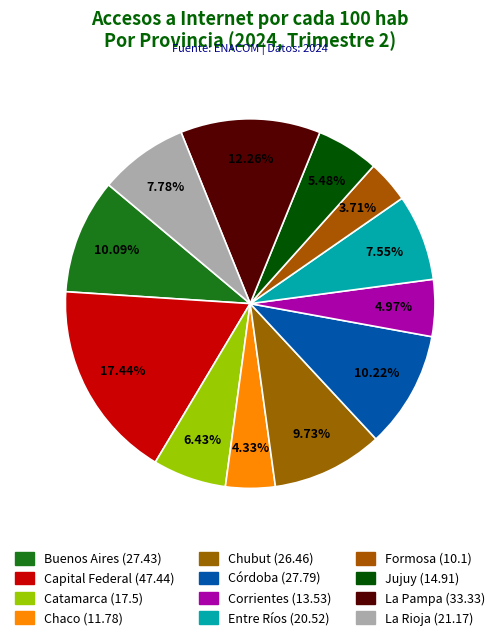

How many segments does this pie chart have?

12